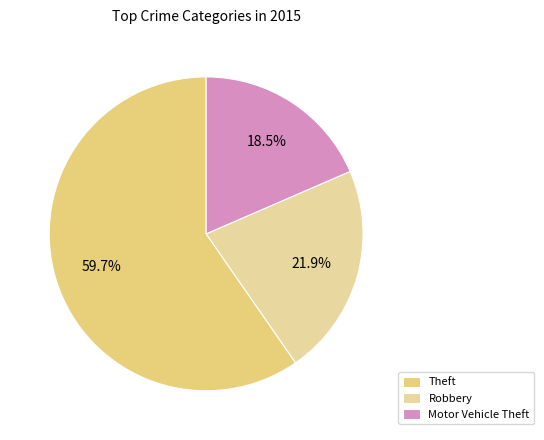

How many segments does this pie chart have?

3